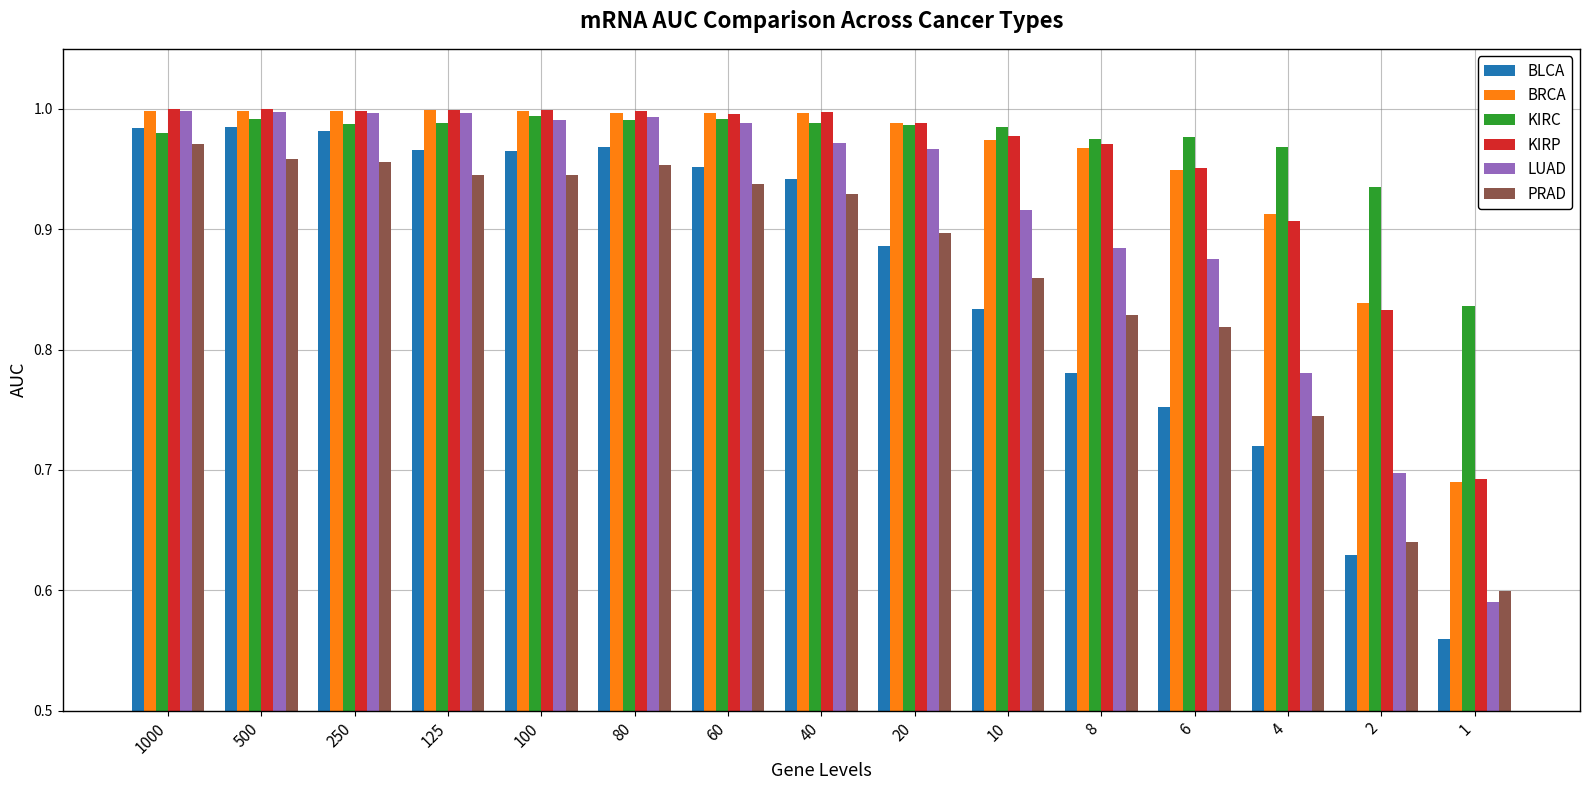

How many groups of bars are there?

15